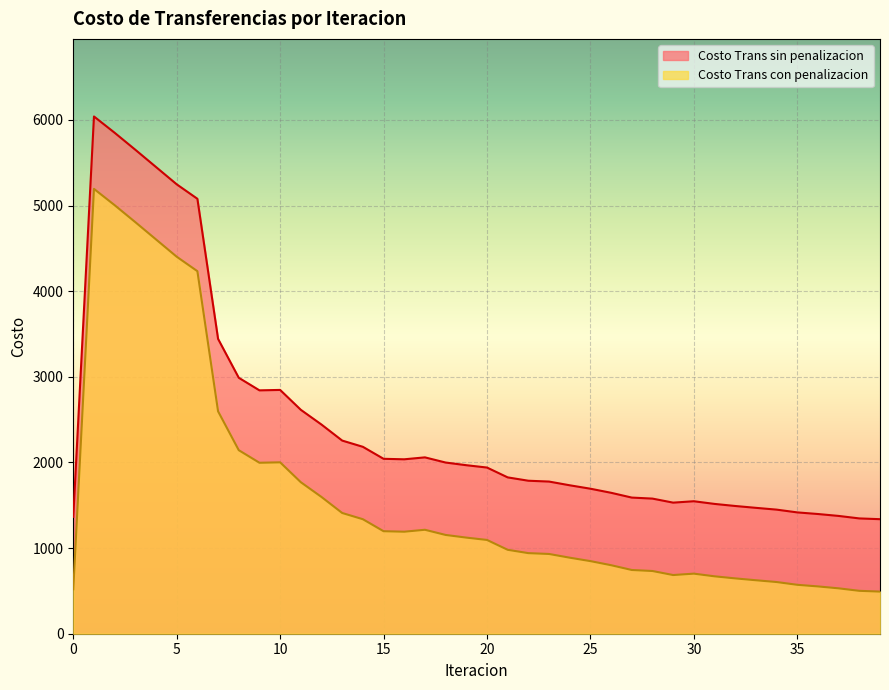

What is the maximum value for Costo Trans con penalizacion?

5194.1